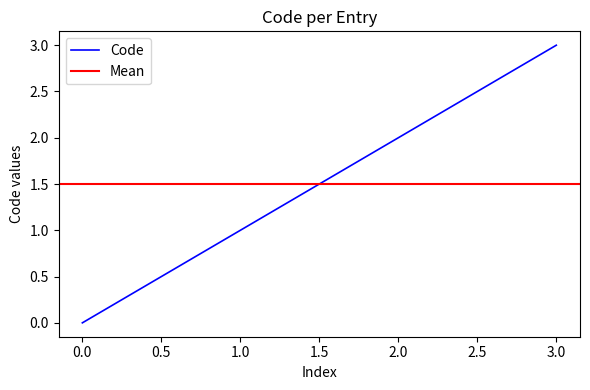

What is the difference between the values at 3 and 1?

2